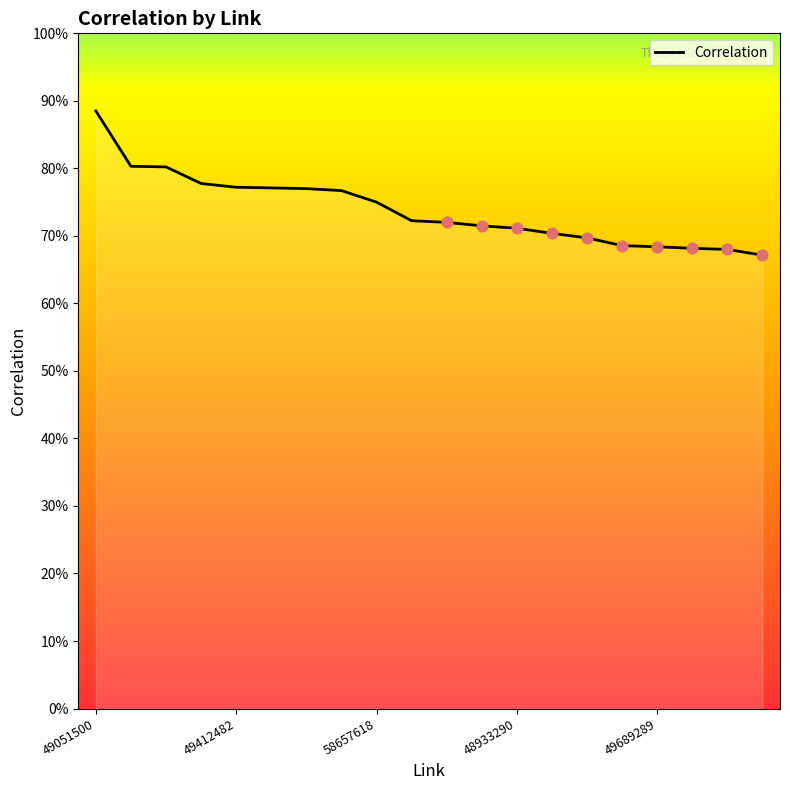

Does the chart have visible grid lines?

No